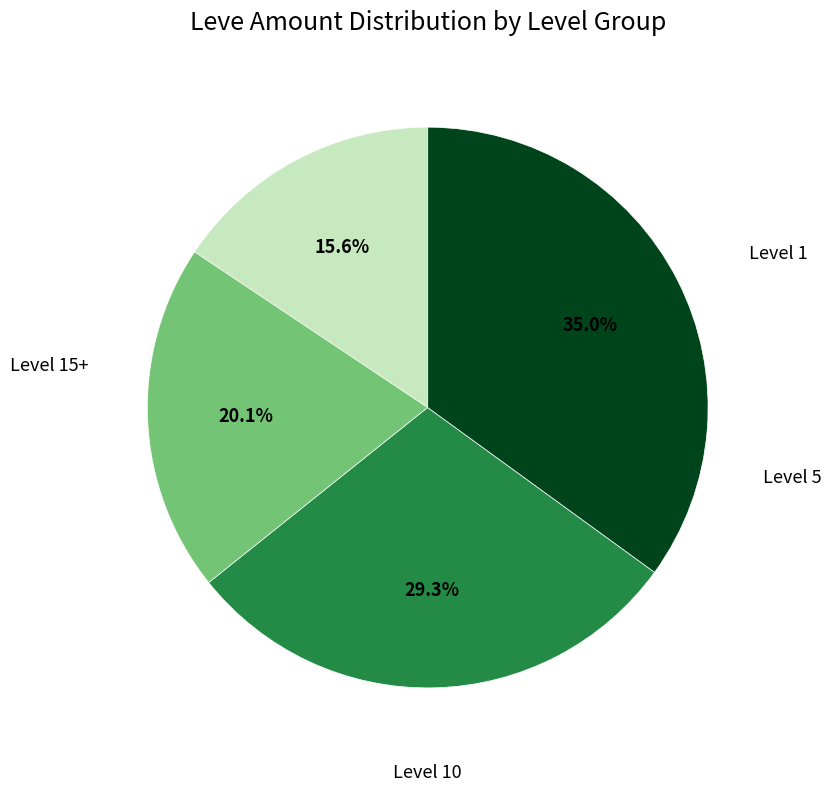

Is there a majority slice in this chart?

No